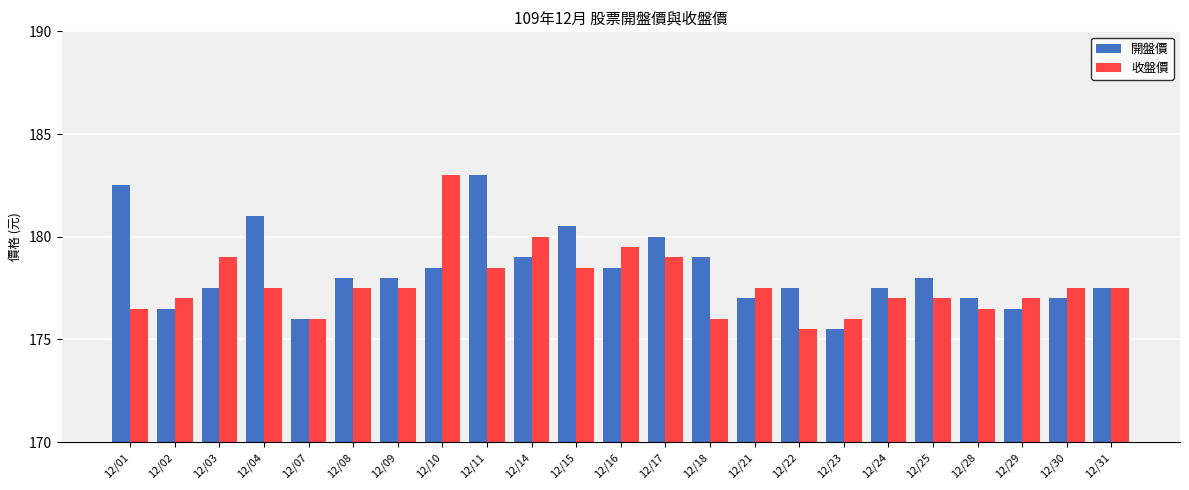

Rank the series at 12/04 from highest to lowest value.

開盤價, 收盤價